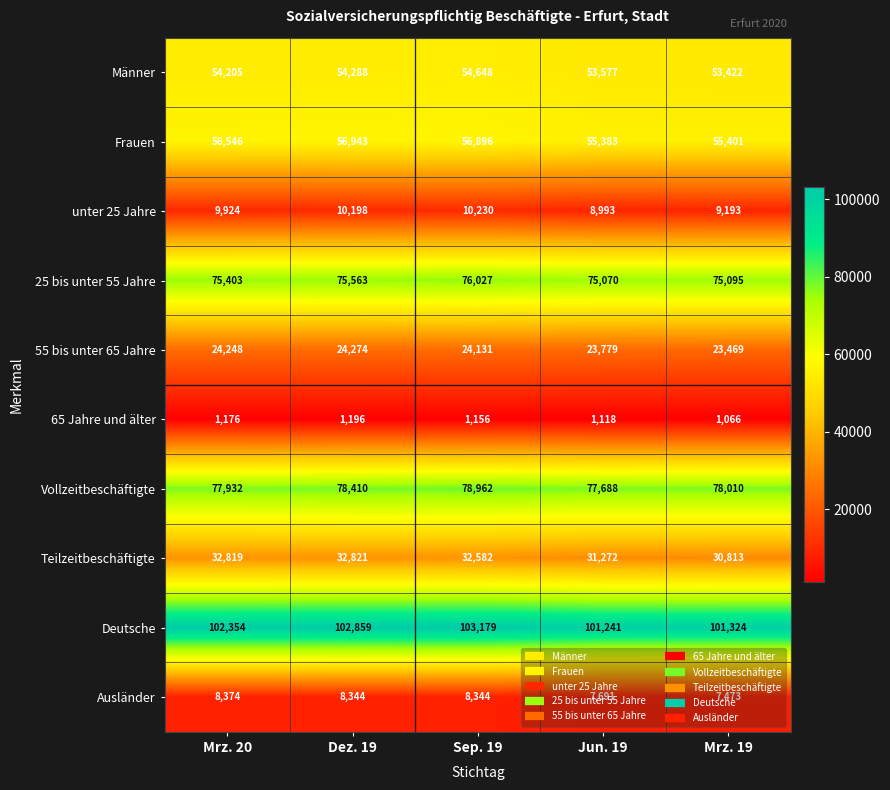

What is the difference between the maximum and minimum values in the 65 Jahre und älter series?

130